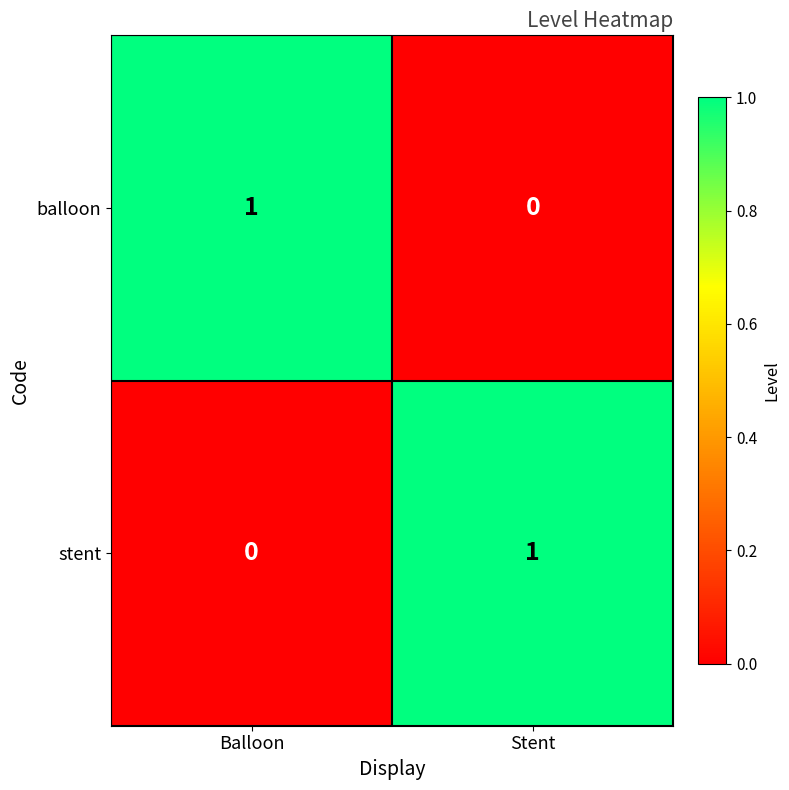

At which label is balloon closest to 0?

Stent